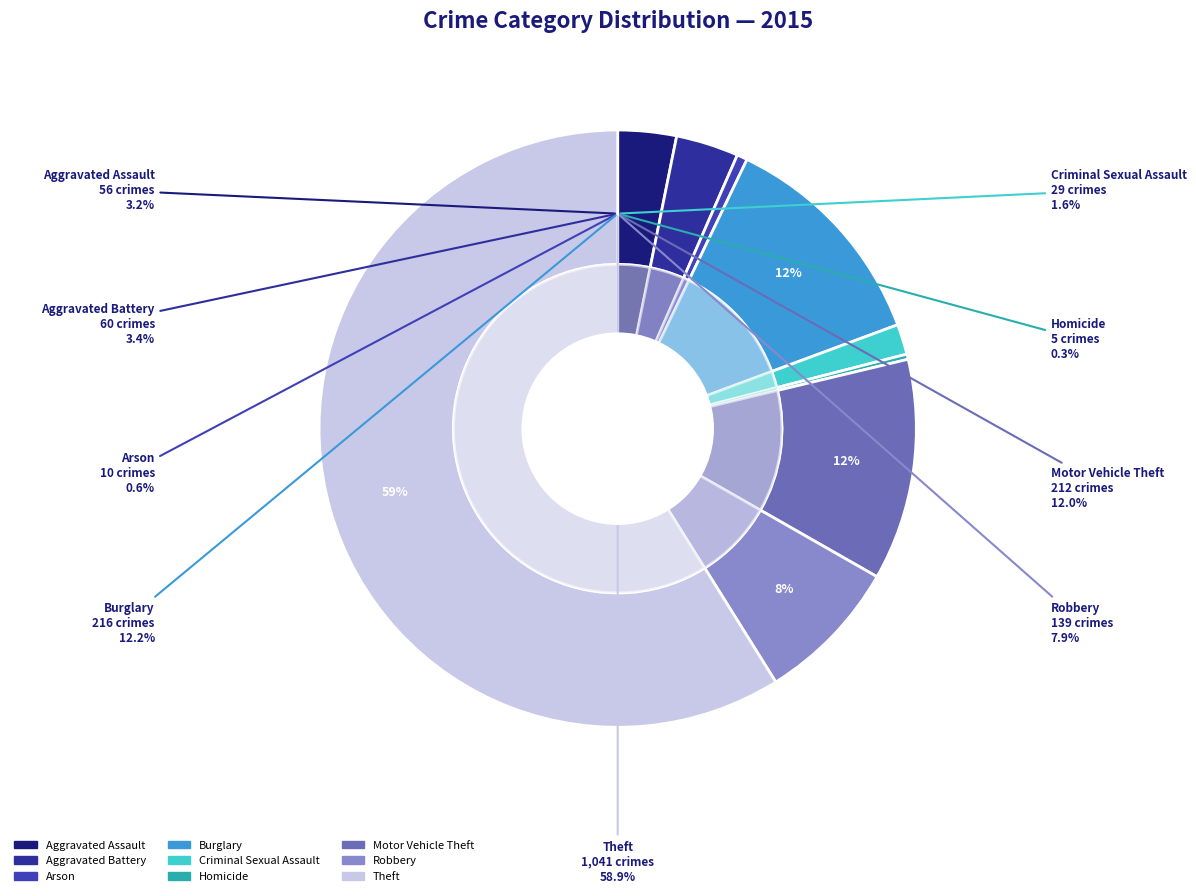

Do Robbery and Homicide together represent more than half of the pie?

No